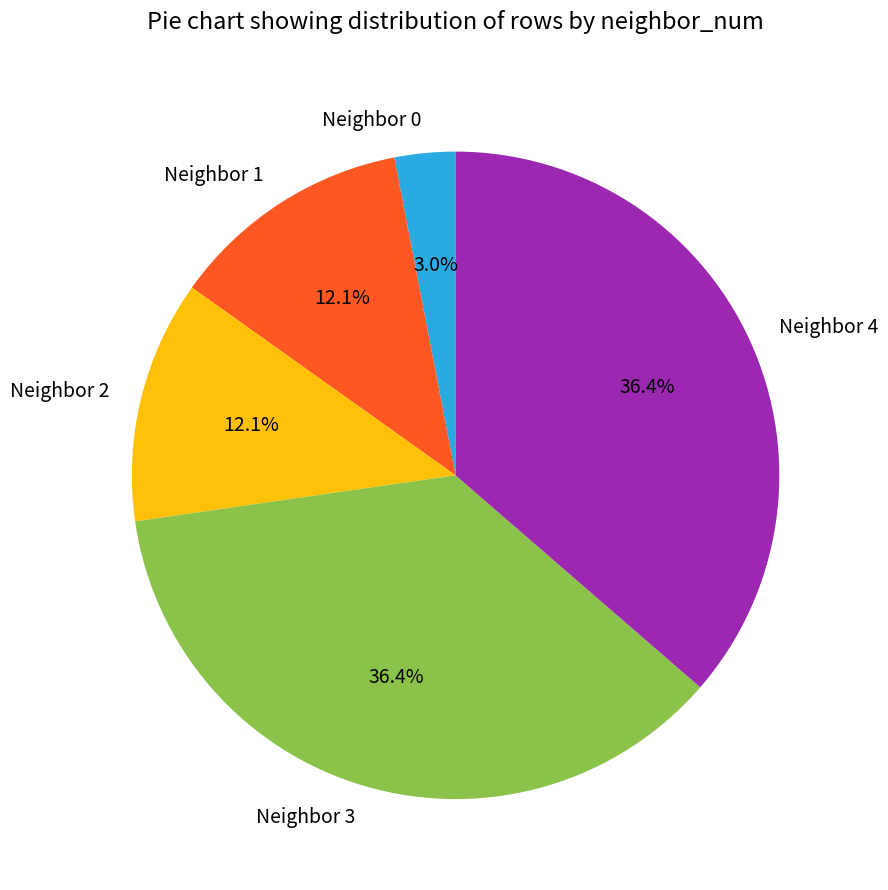

Does any single category account for the majority?

No